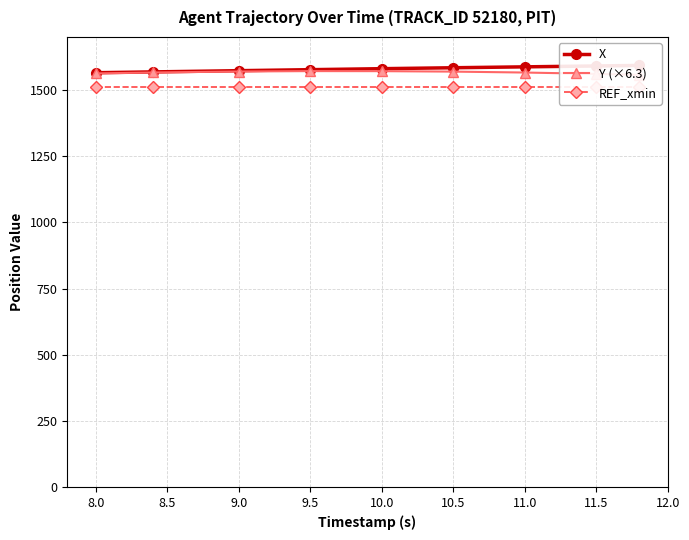

Does the chart have visible grid lines?

Yes